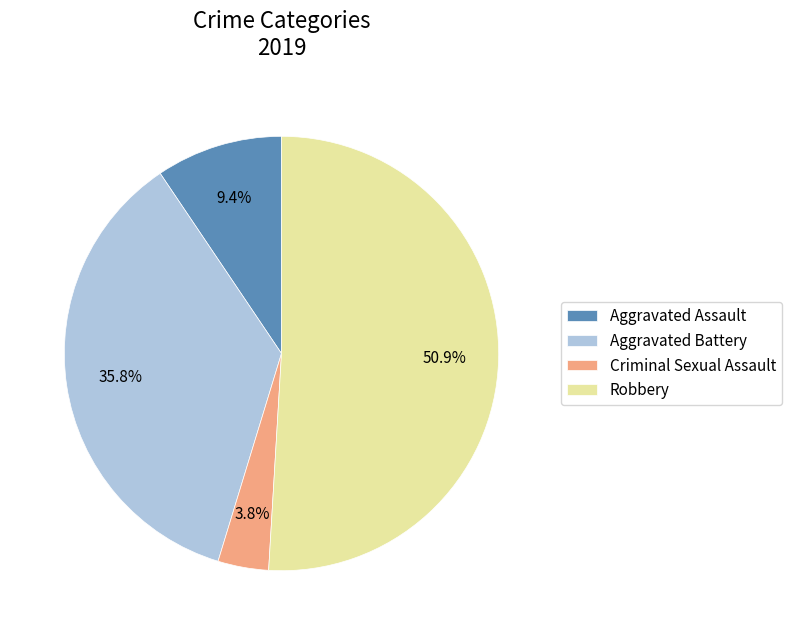

Is it true that Aggravated Assault is 9% of the pie?

True